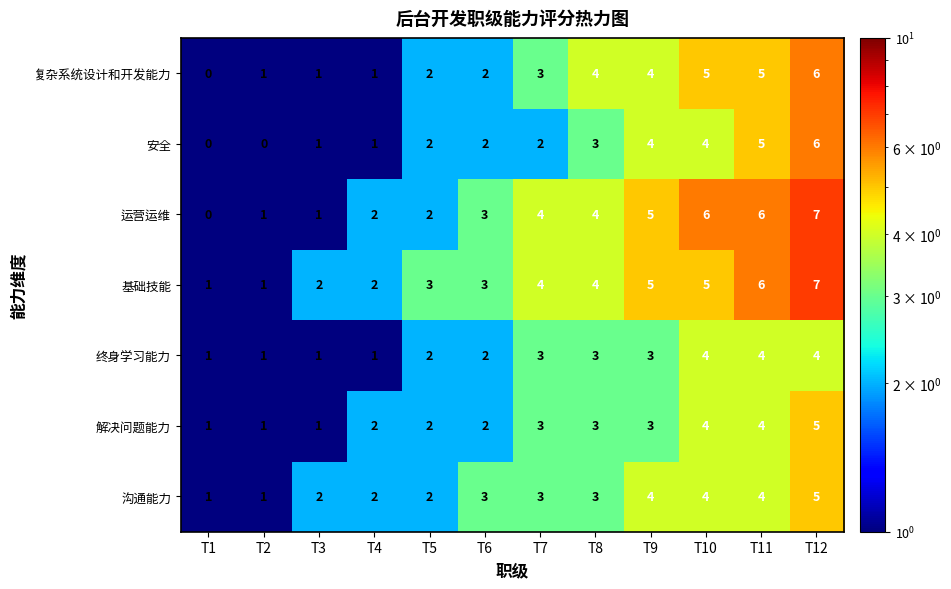

What is the greatest value displayed?

7